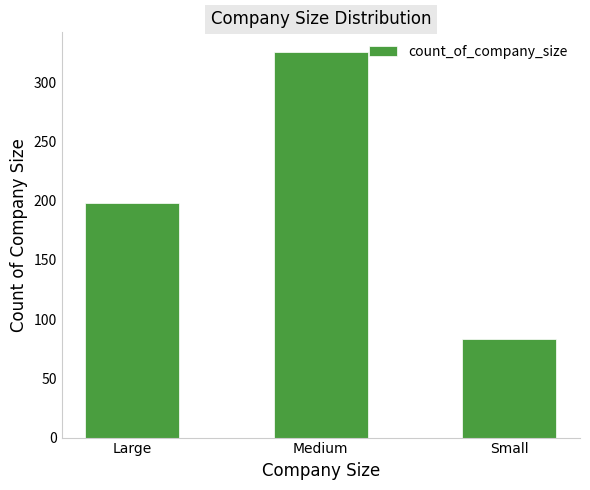

What is the label of the 1st bar from the right?

Small